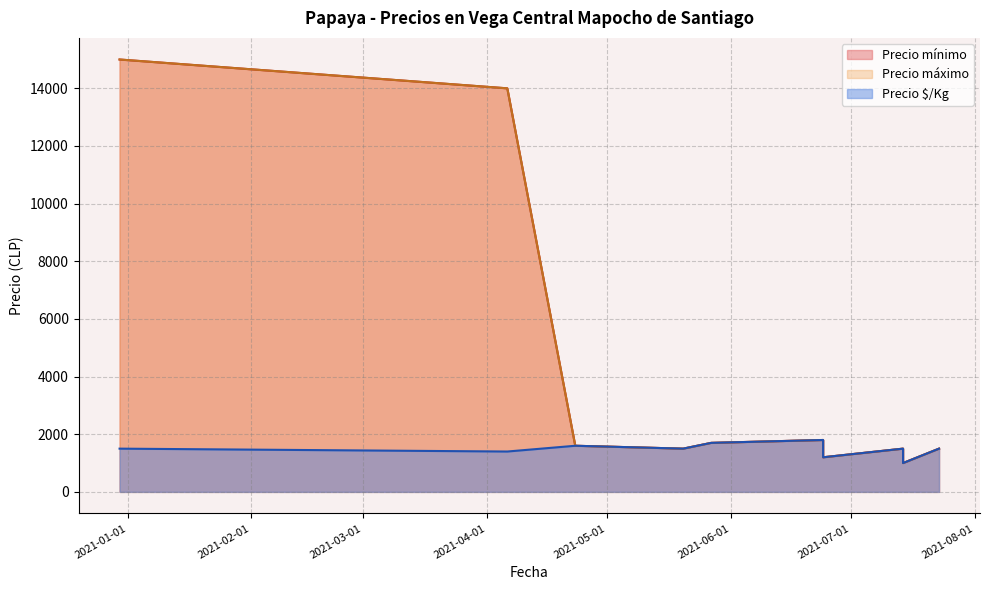

Rank the series by their maximum value, from highest to lowest.

Precio mínimo, Precio máximo, Precio $/Kg